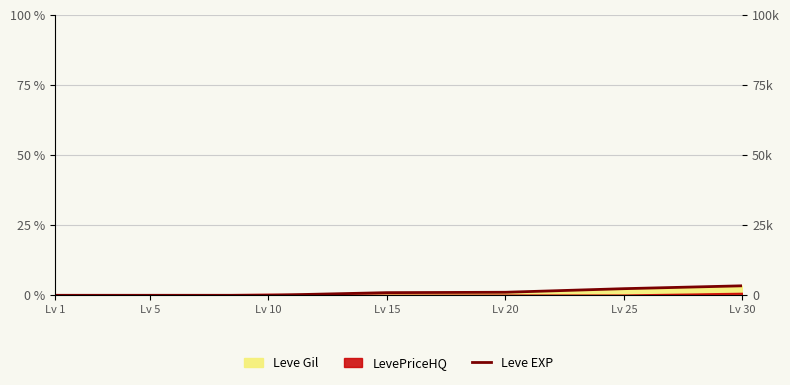

List the labels in order of value, smallest first.

Lv 1, Lv 5, Lv 10, Lv 15, Lv 20, Lv 25, Lv 30